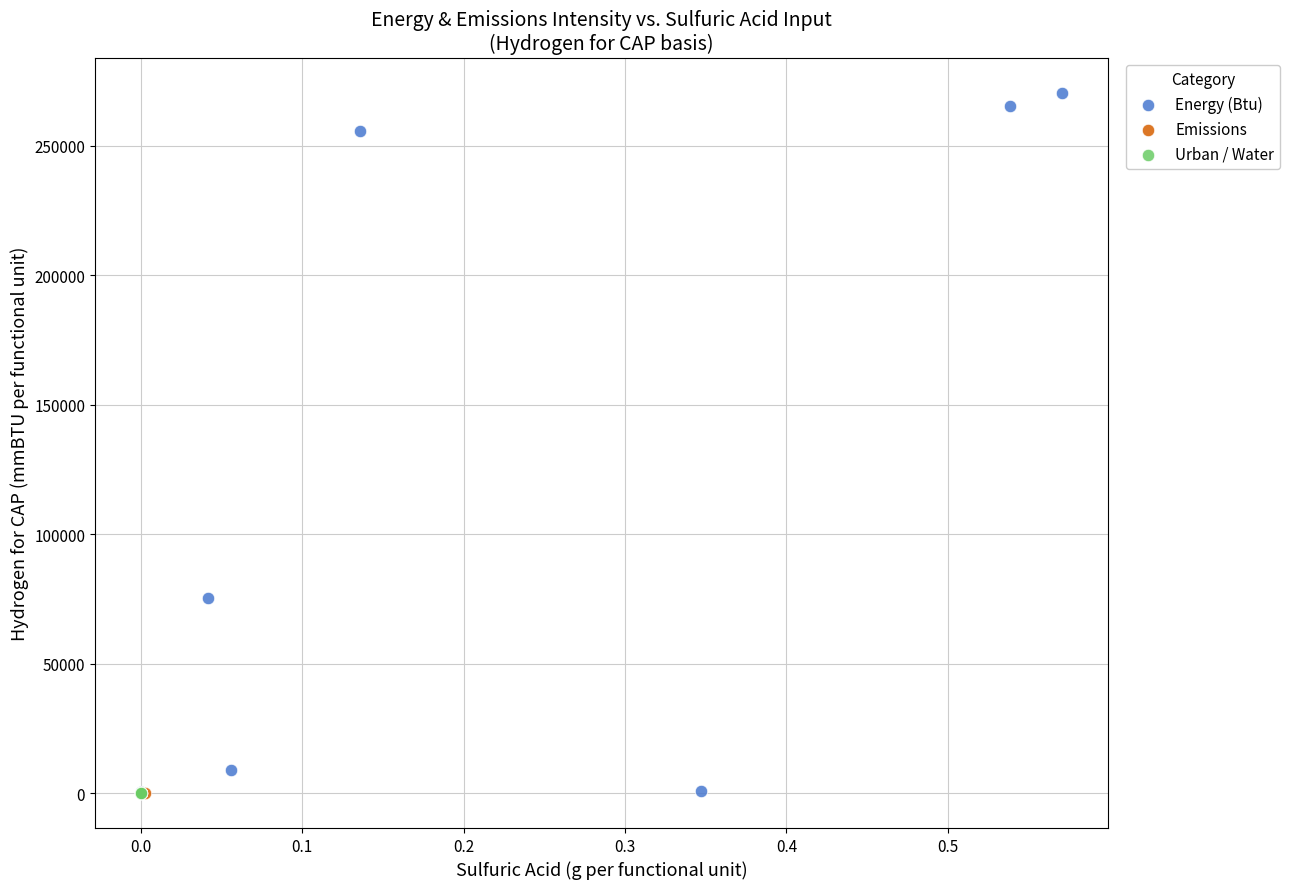

Which series contains the highest Y value?

Energy (Btu)